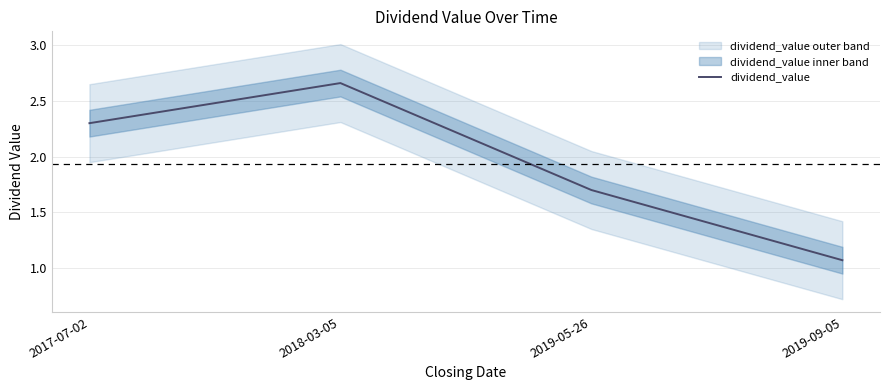

What is the approximate value at 2017-07-02?

2.3